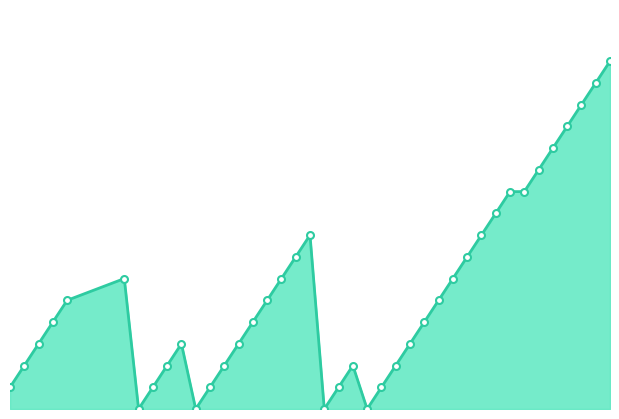

Is this an area chart (filled region under the line)?

Yes